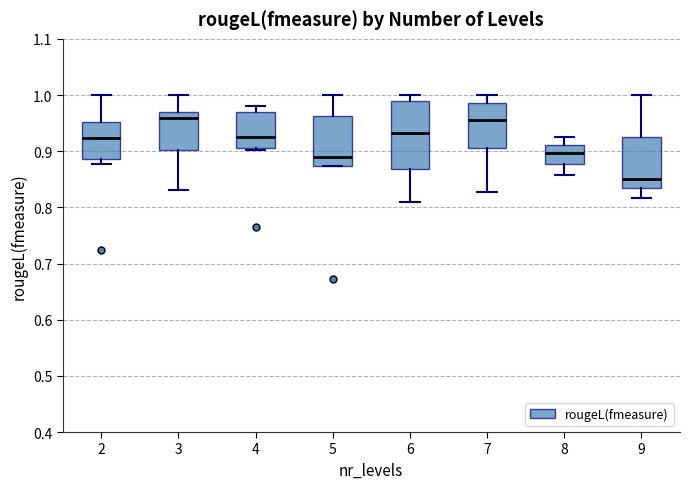

Comparing the boxes themselves (not the whiskers), which one is the tallest?

6